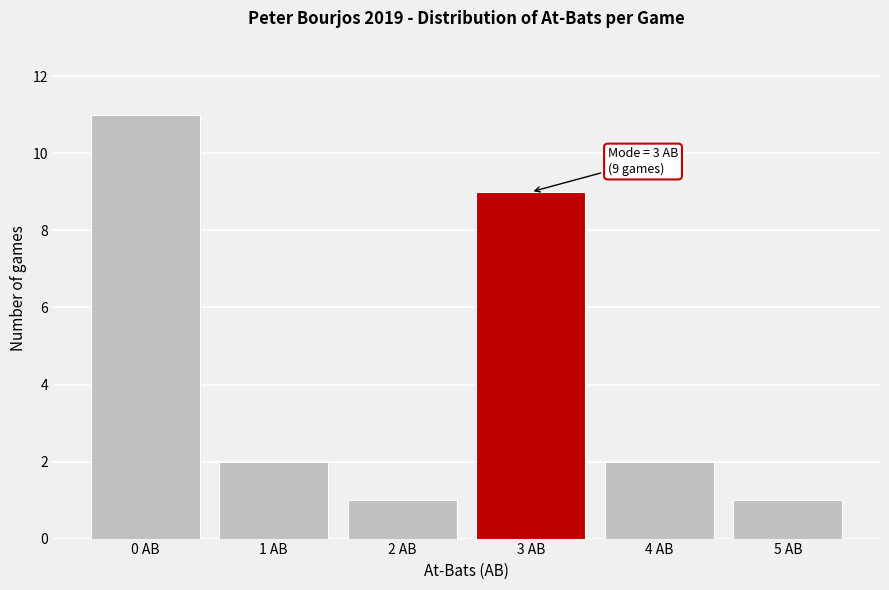

Reading right to left, what are all the values shown in this chart?

1	2	9	1	2	11